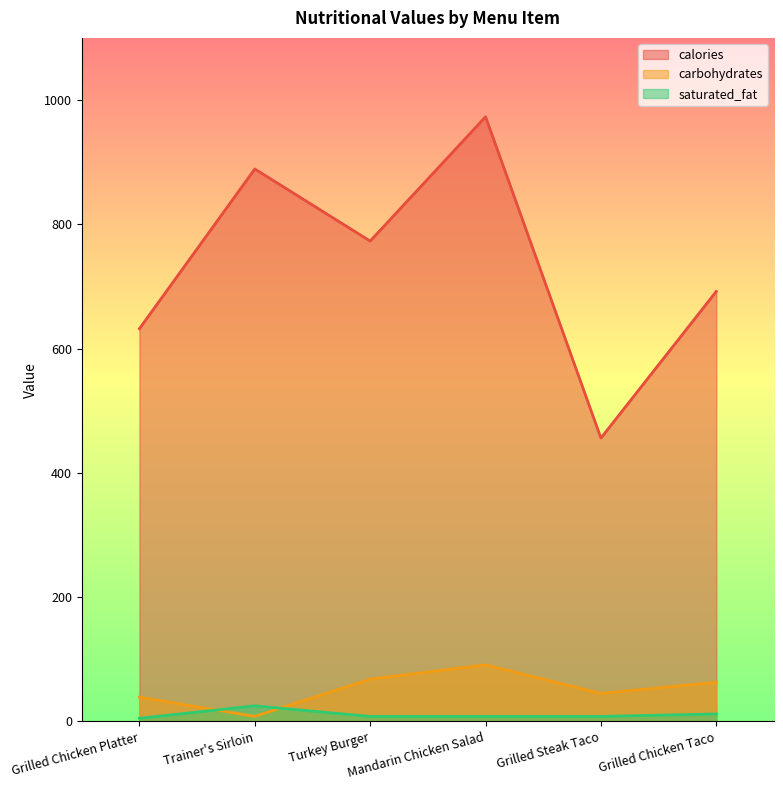

How many data points in calories are above 773?

2